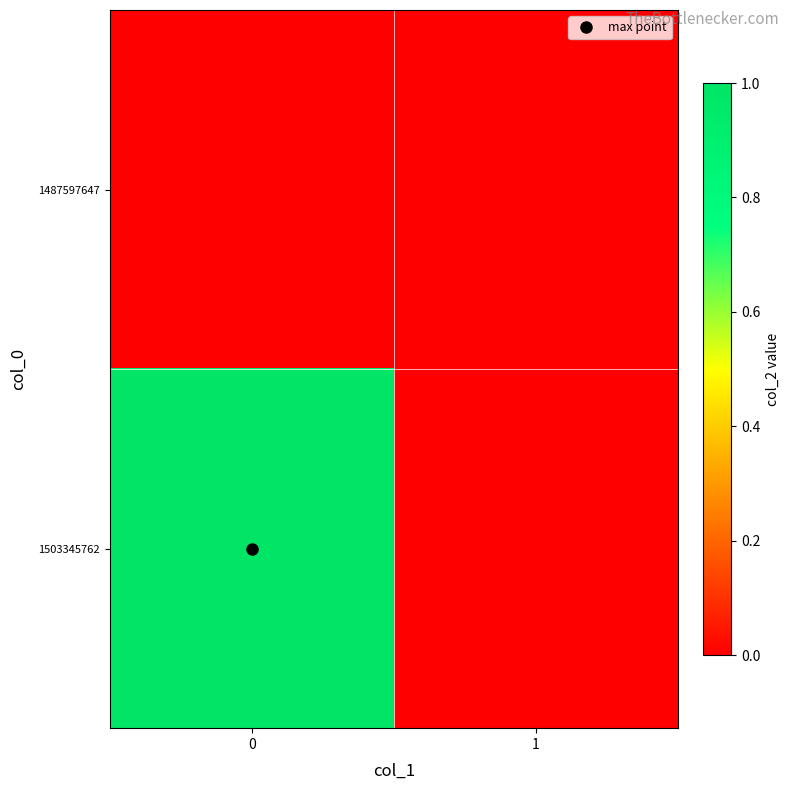

Which series changed the most between 0 and 1?

1503345762